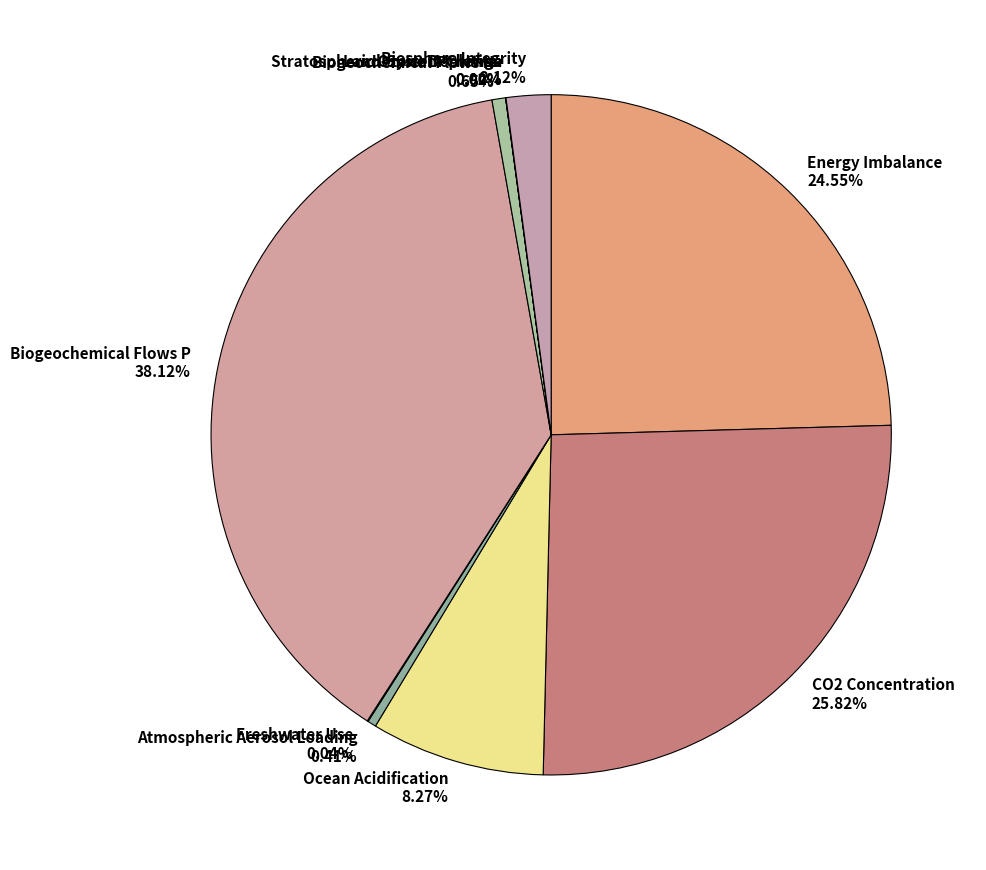

To the nearest percent, what is the average slice percentage?

10%